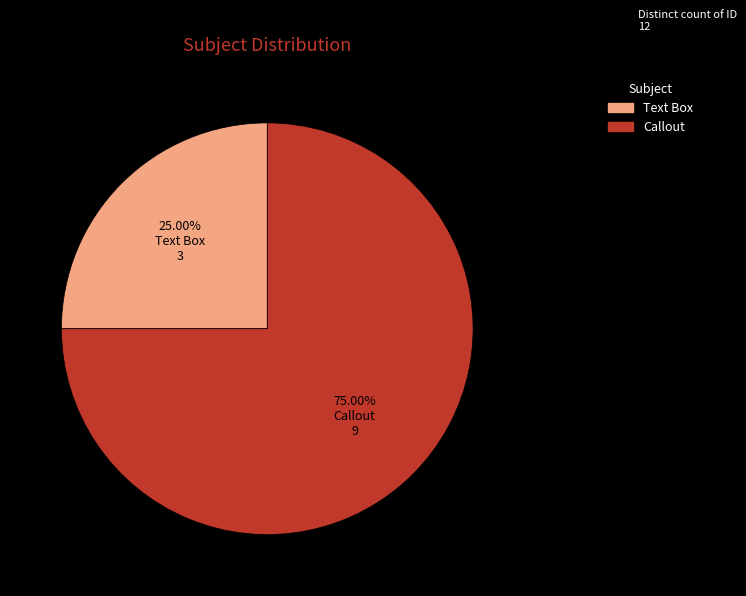

What is the ratio of the value at Text Box to the value at Callout?

0.3